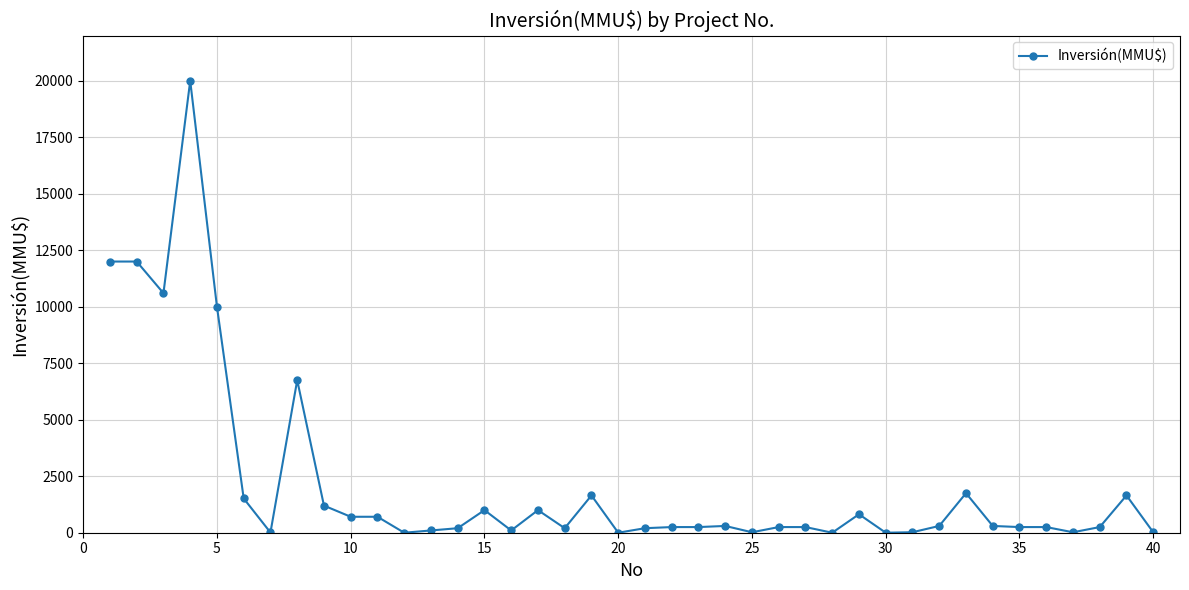

What is the maximum value shown in the chart?

20000